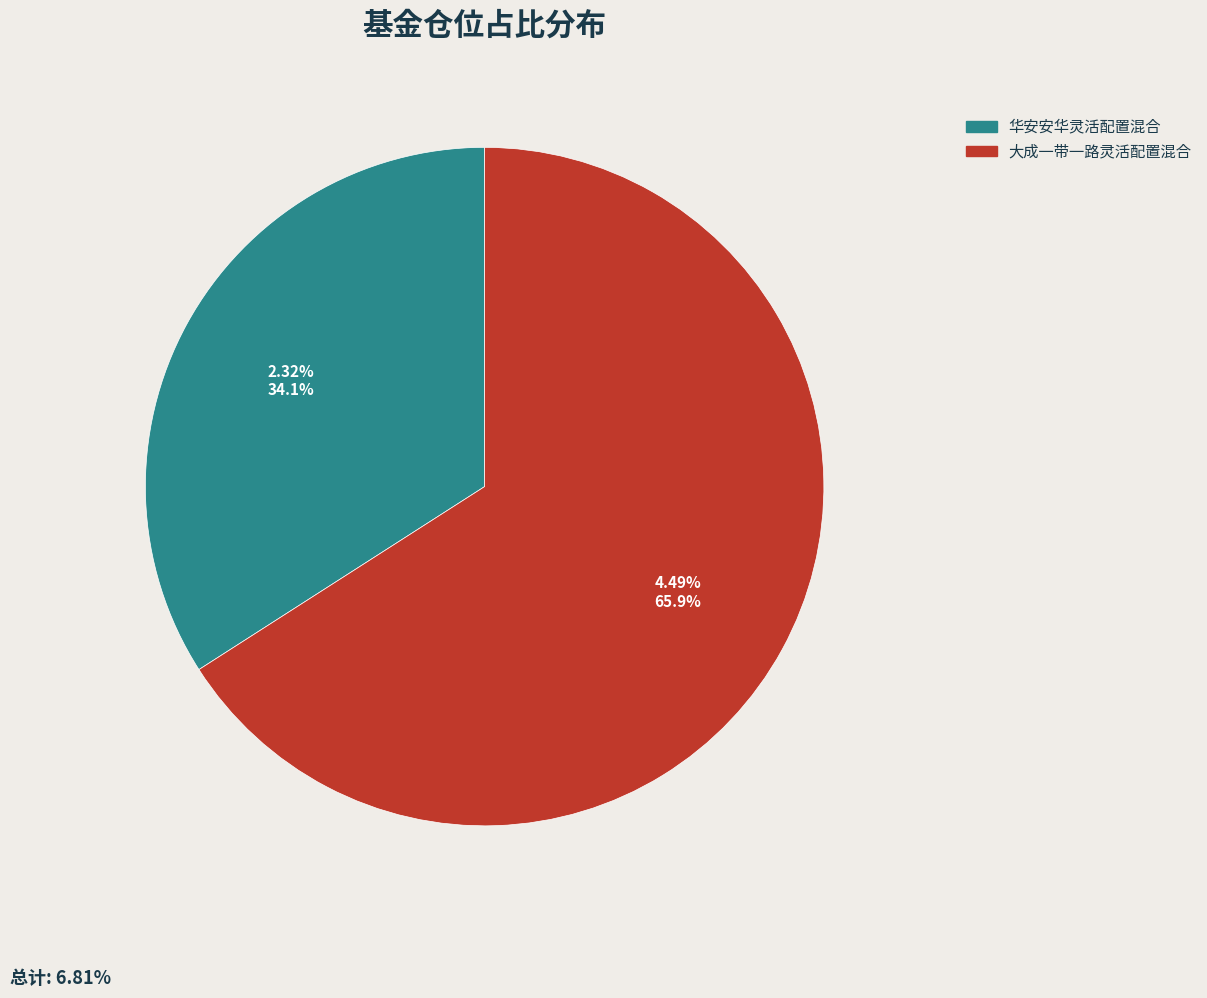

Which category has the biggest portion of the pie?

大成一带一路灵活配置混合